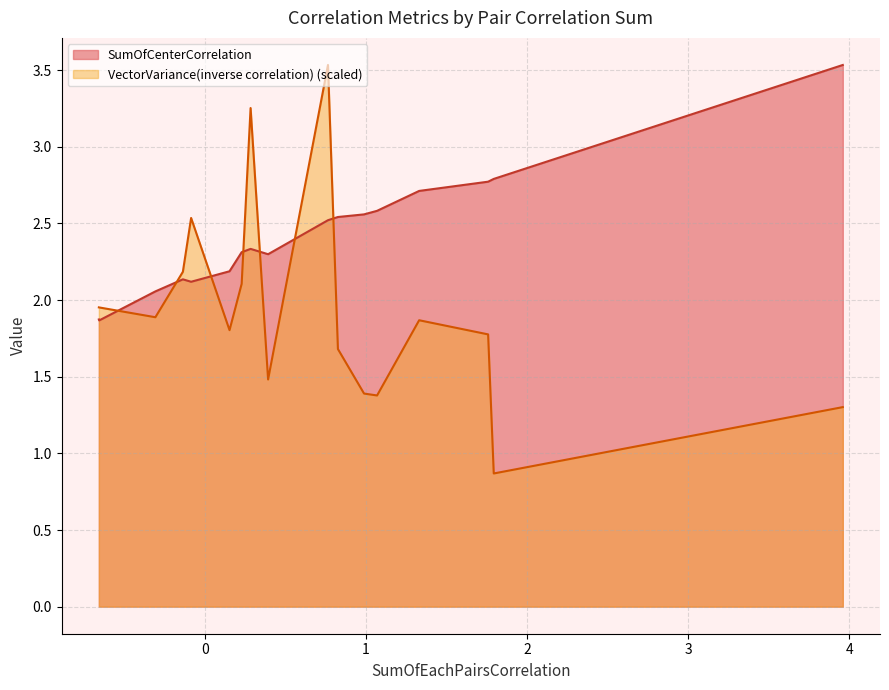

How many interior local peaks does the VectorVariance(inverse correlation) series have?

4